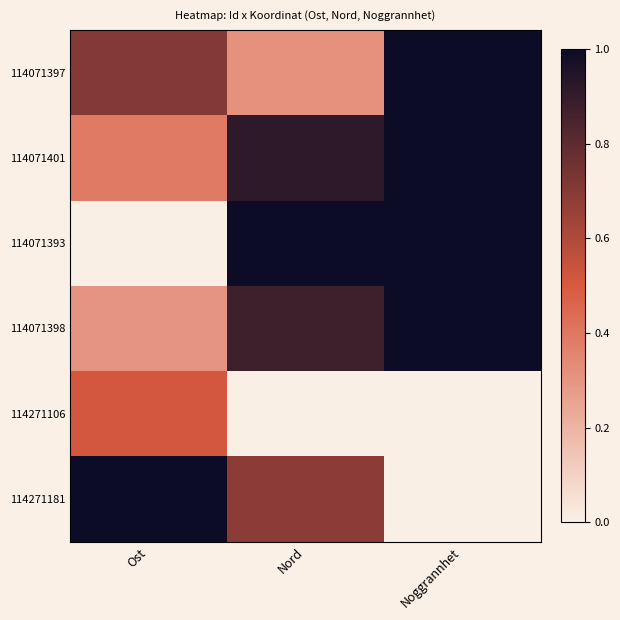

Reading right to left, transcribe all the data shown in this chart.

114071397: Noggrannhet=1.0	Nord=0.3	Ost=0.7
114071401: Noggrannhet=1.0	Nord=0.9	Ost=0.4
114071393: Noggrannhet=1.0	Nord=1.0	Ost=0.0
114071398: Noggrannhet=1.0	Nord=0.9	Ost=0.3
114271106: Noggrannhet=0.0	Nord=0.0	Ost=0.5
114271181: Noggrannhet=0.0	Nord=0.7	Ost=1.0